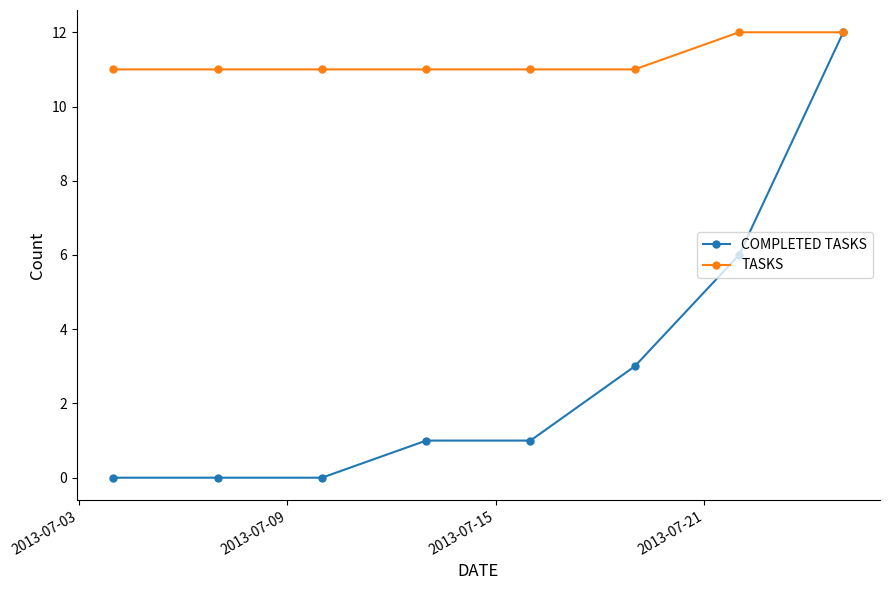

Which series has the largest total across all categories?

TASKS